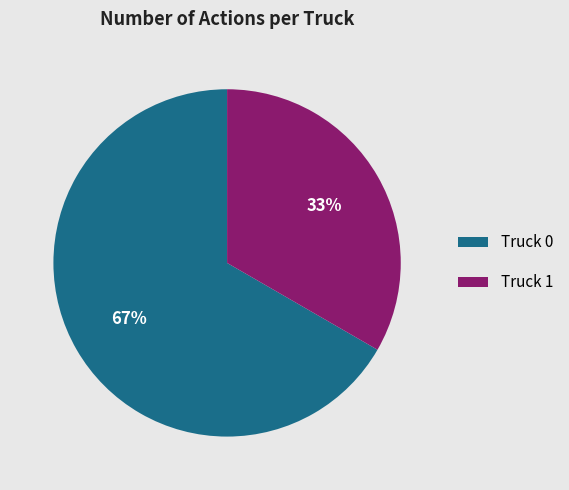

Which category has the smallest portion of the pie?

Truck 1